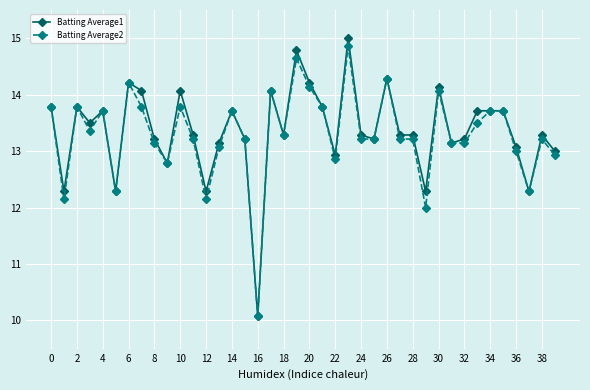

What is the value of the Batting Average2 point at the 12th from the left?

13.2